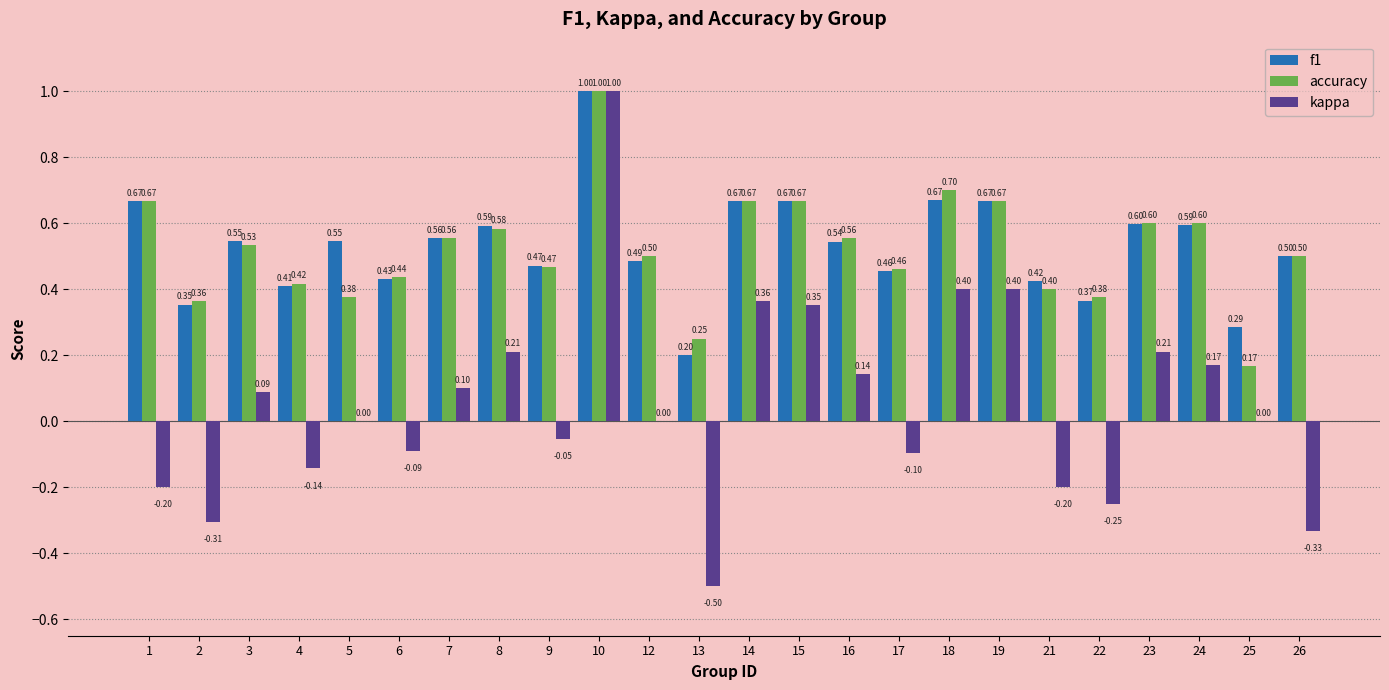

At which category is the sum across all series the highest?

10